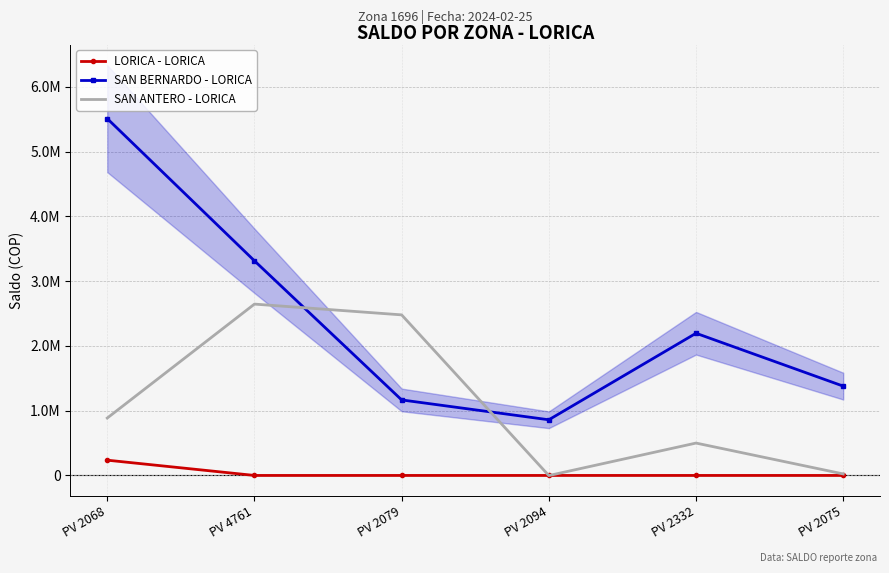

What is the highest value of the SAN BERNARDO - LORICA series?

5509089